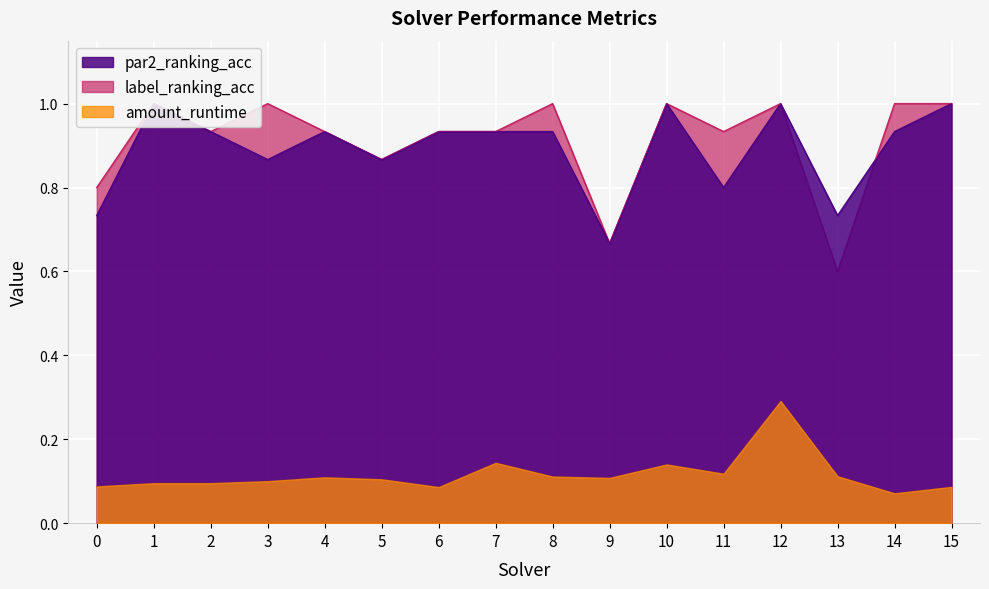

At which category does the chart reach its peak across all series?

1